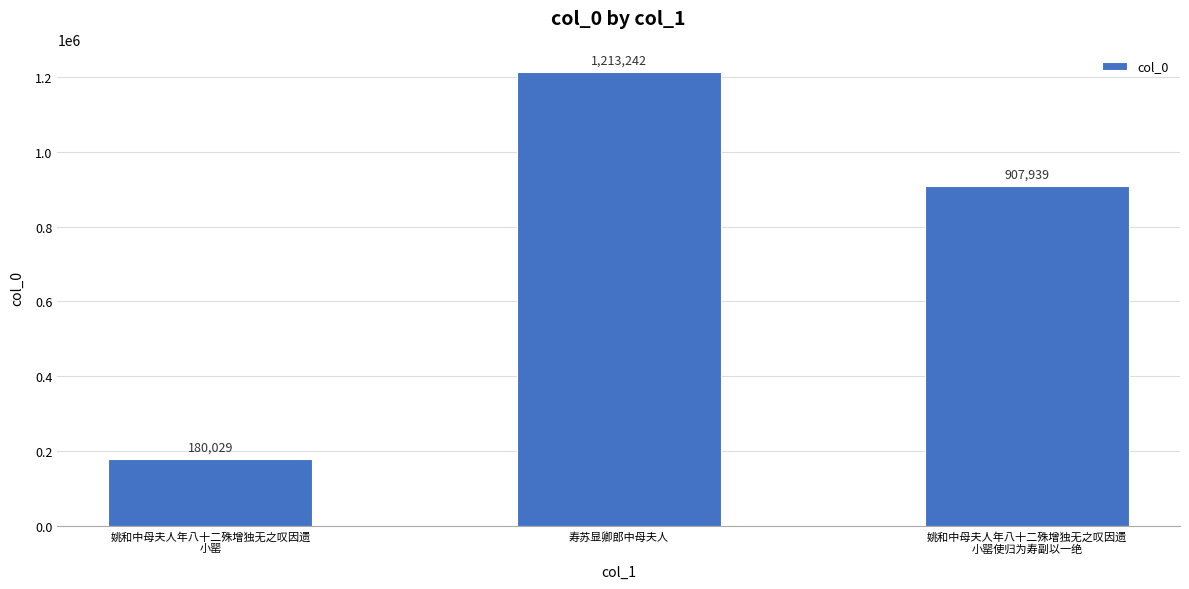

What is the ratio of the value at 姚和中母夫人年八十二殊增独无之叹因遗
小罂 to the value at 姚和中母夫人年八十二殊增独无之叹因遗
小罂使归为寿副以一绝?

0.2